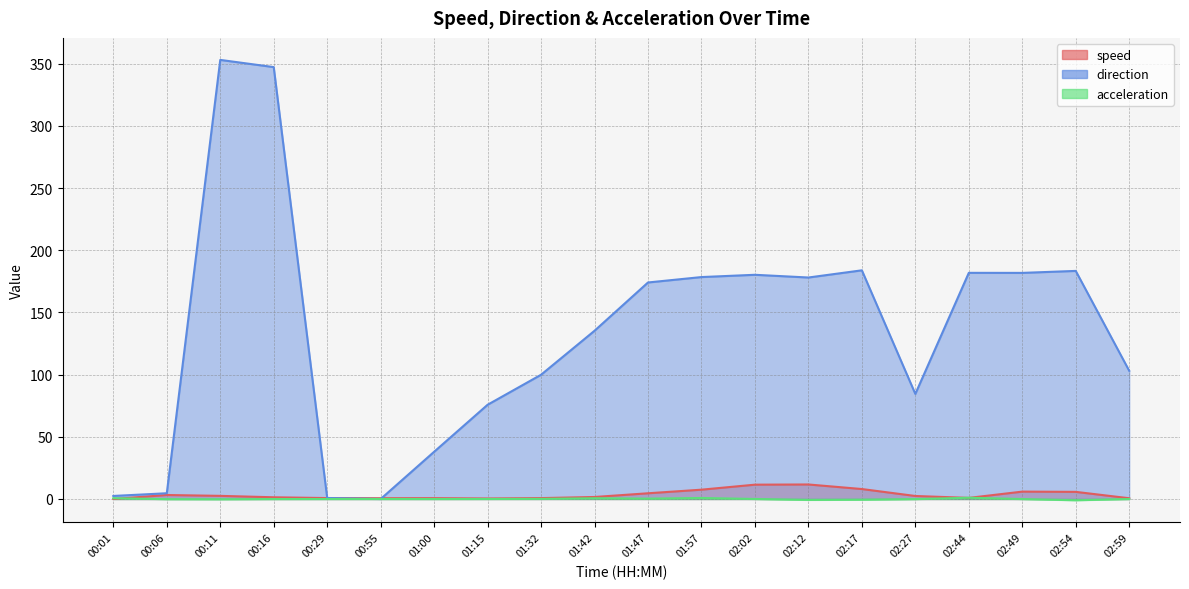

How many values in direction are above zero?

19